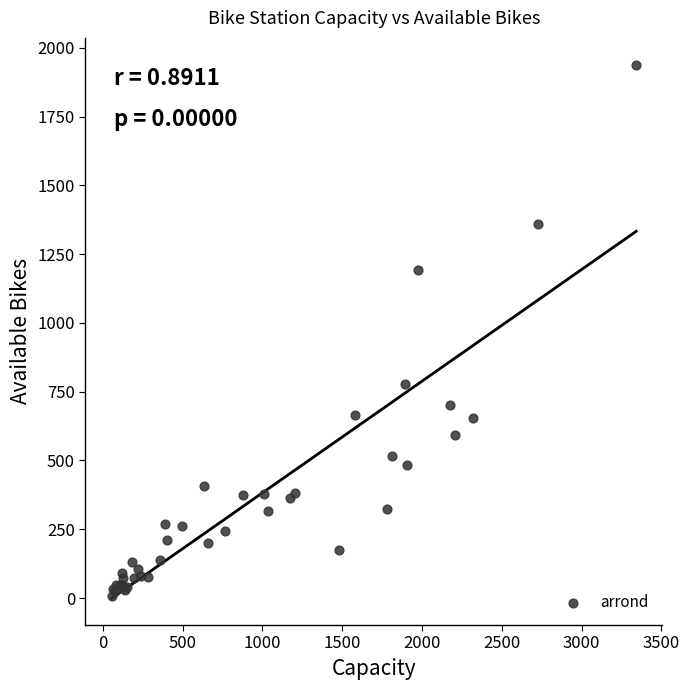

What Y value in the scatter plot is closest to 973?

777